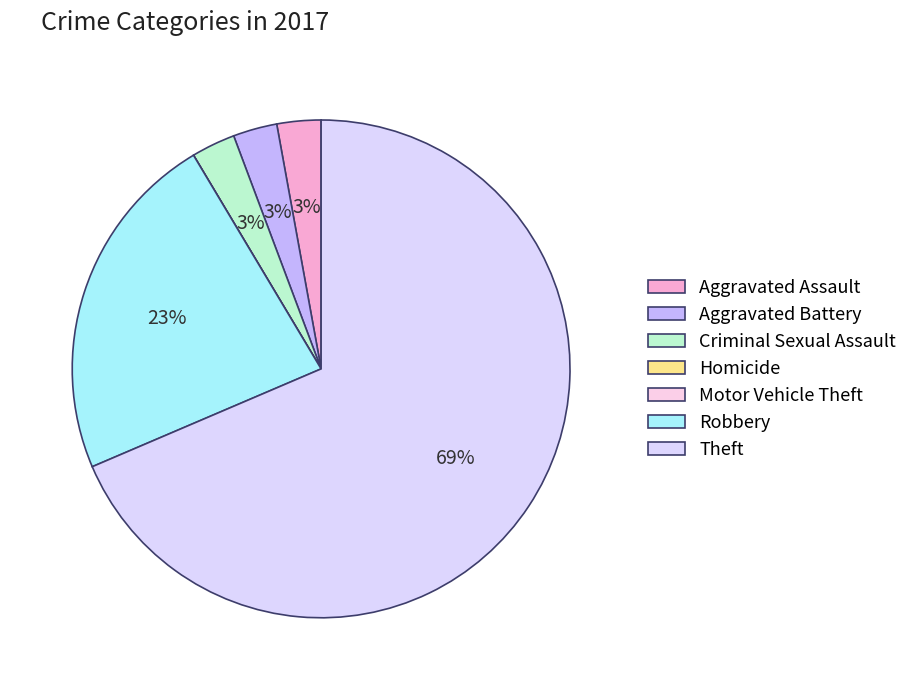

Which has a higher value, Aggravated Battery or Aggravated Assault?

Aggravated Battery